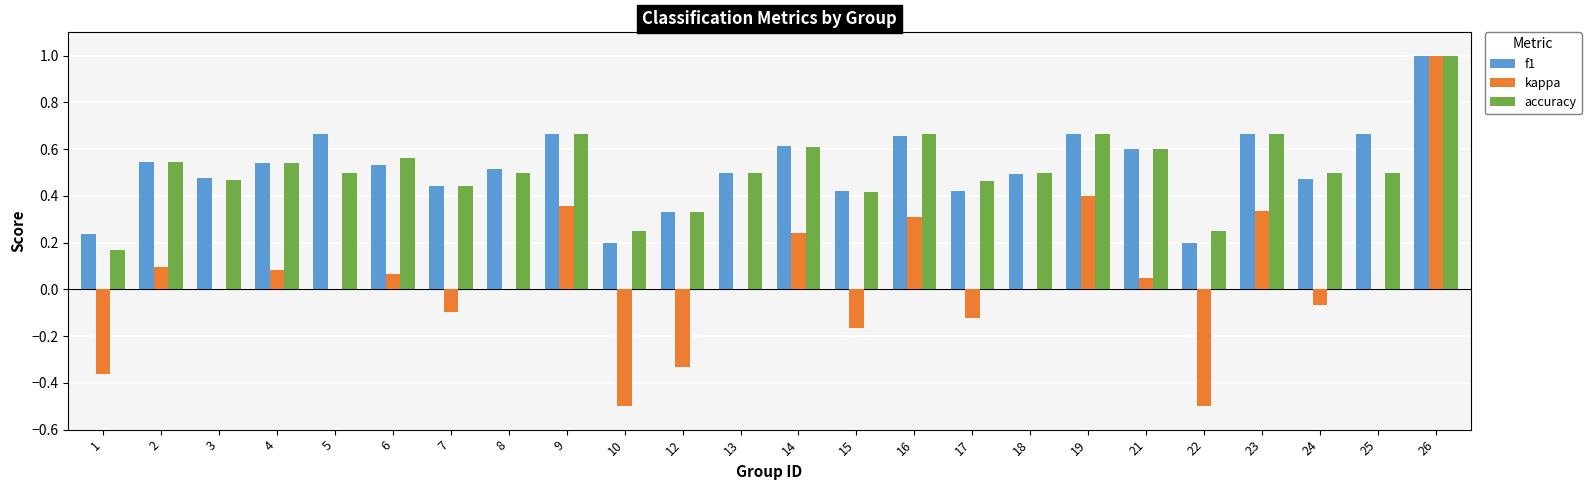

Which series changed the most between 14 and 18?

kappa